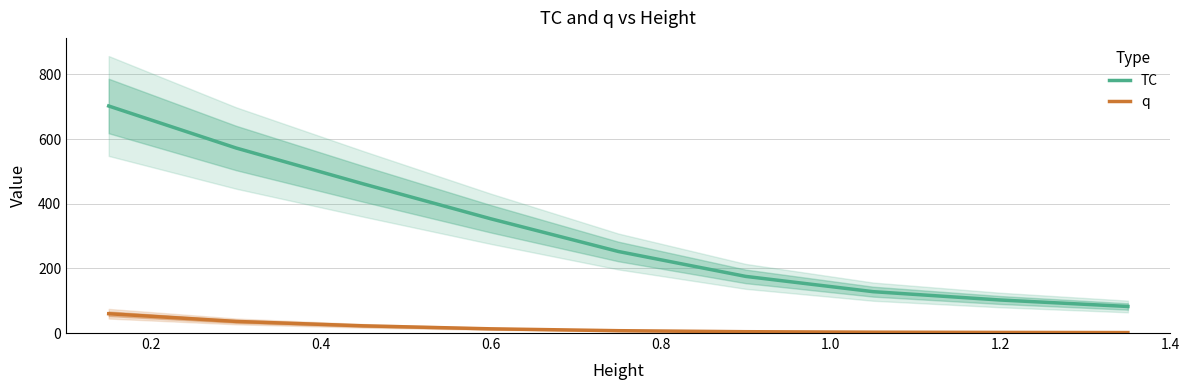

What is the maximum value for TC?

702.3